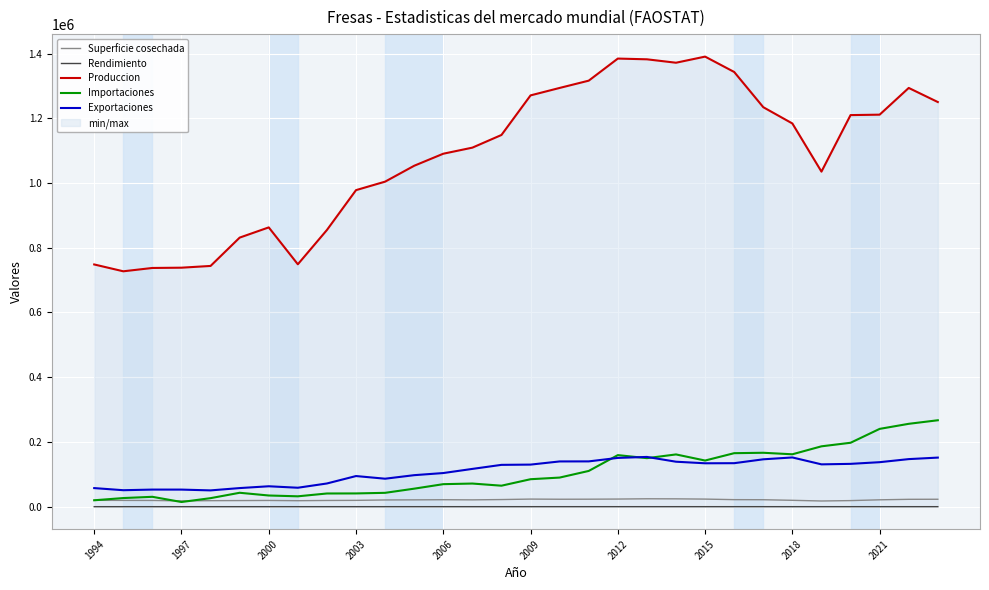

What is the maximum value for Superficie cosechada?

24447.0